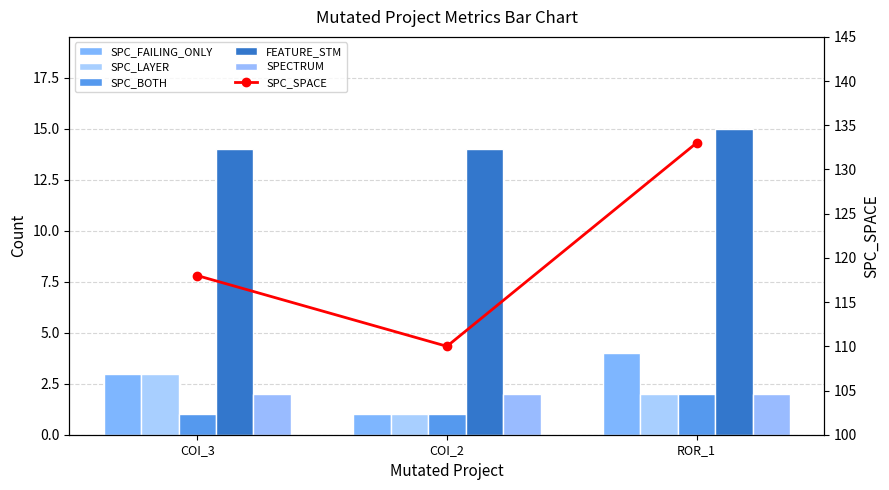

The value of SPC_LAYER at COI_2 is 1. True or false?

True